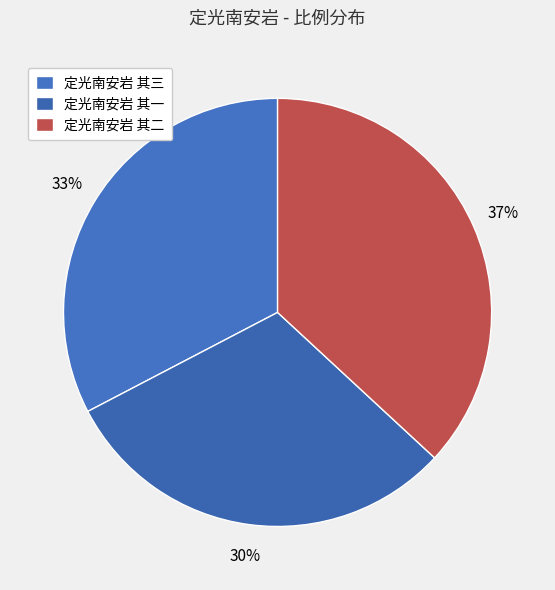

What is the smallest slice in the pie chart?

定光南安岩 其一